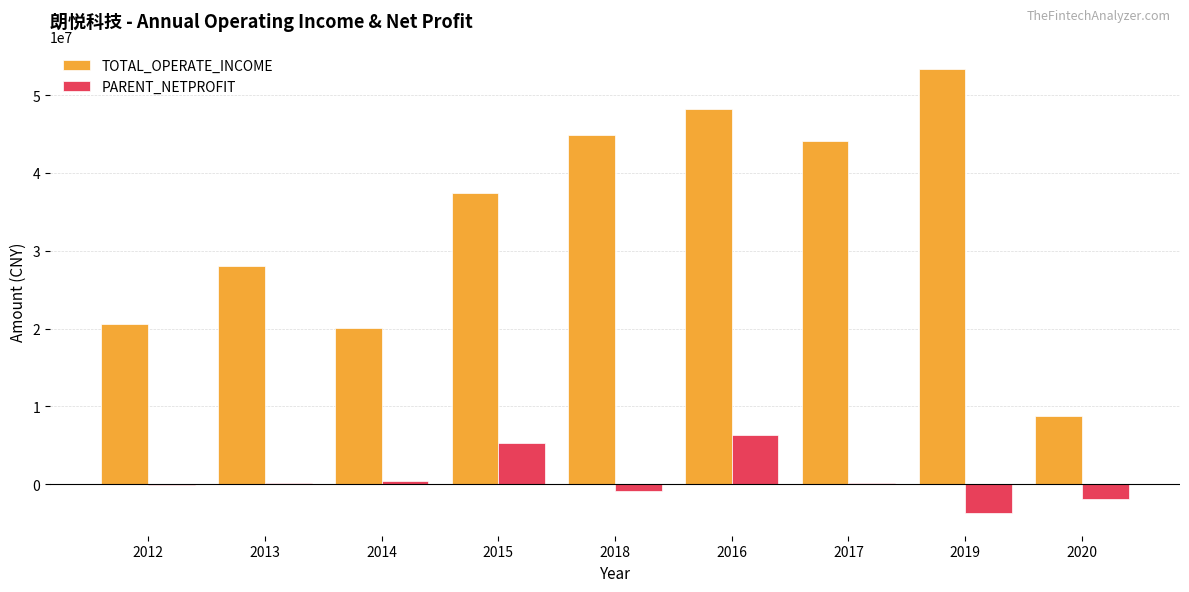

What is the sum of all TOTAL_OPERATE_INCOME values?

305440796.8